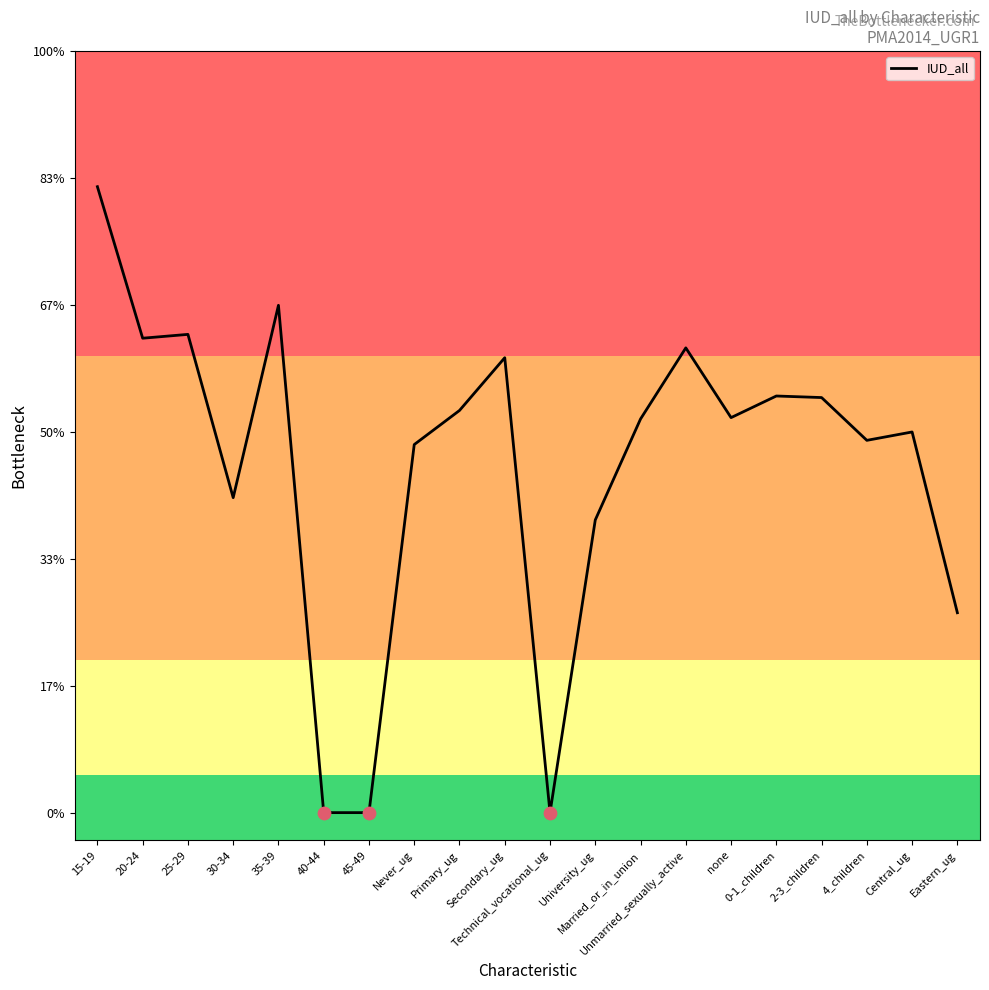

Which has a higher value, Unmarried_sexually_active or 15-19?

15-19